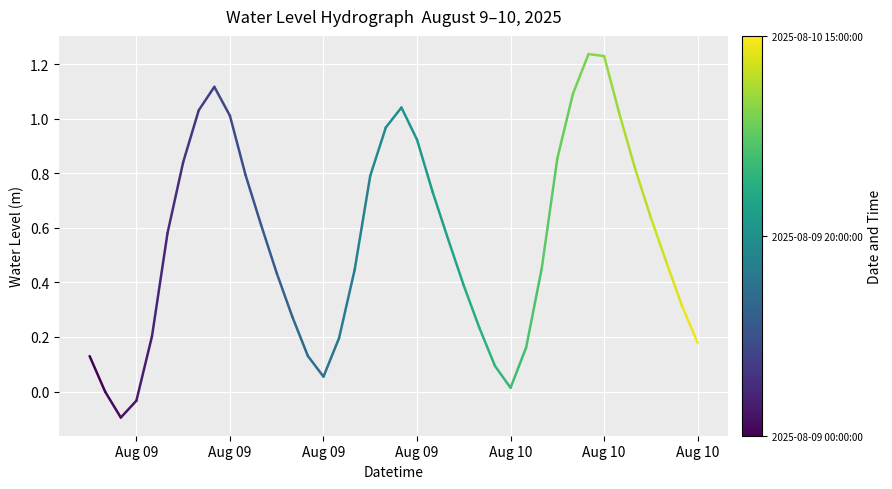

What is the change in value from Aug 09 to Aug 09?

-0.1